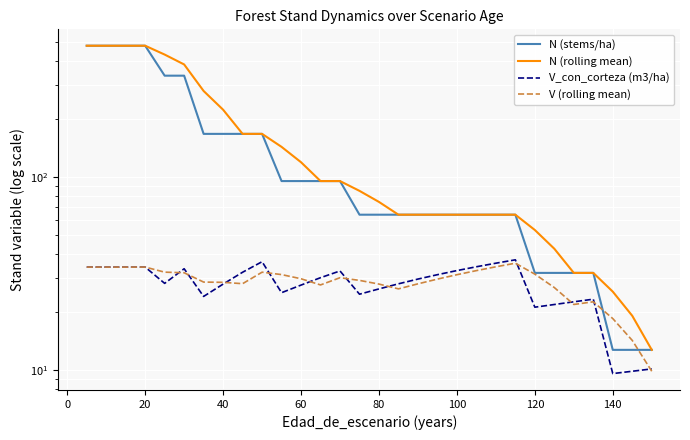

True or false: V_con_corteza (m3/ha) has more than 1 interior local peaks.

True